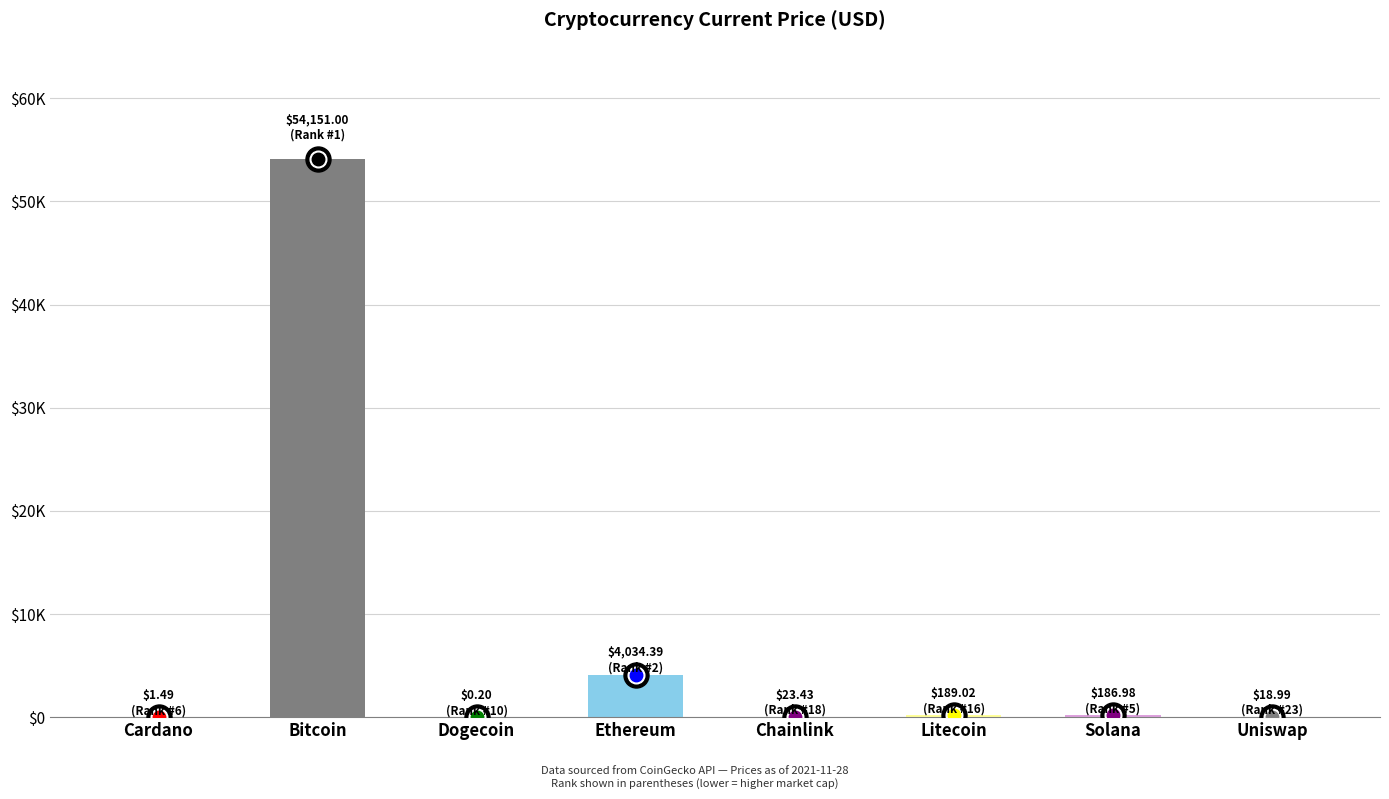

What is the change in value from Bitcoin to Solana?

-53964.0